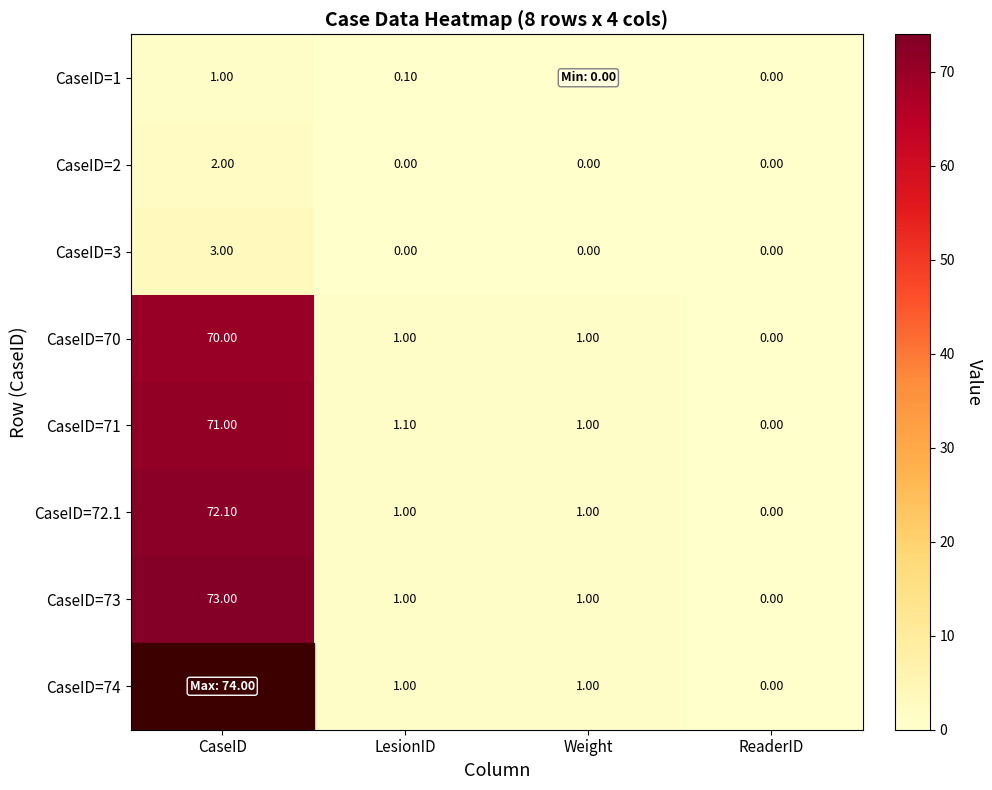

What is the total value across all series at Weight?

5.0